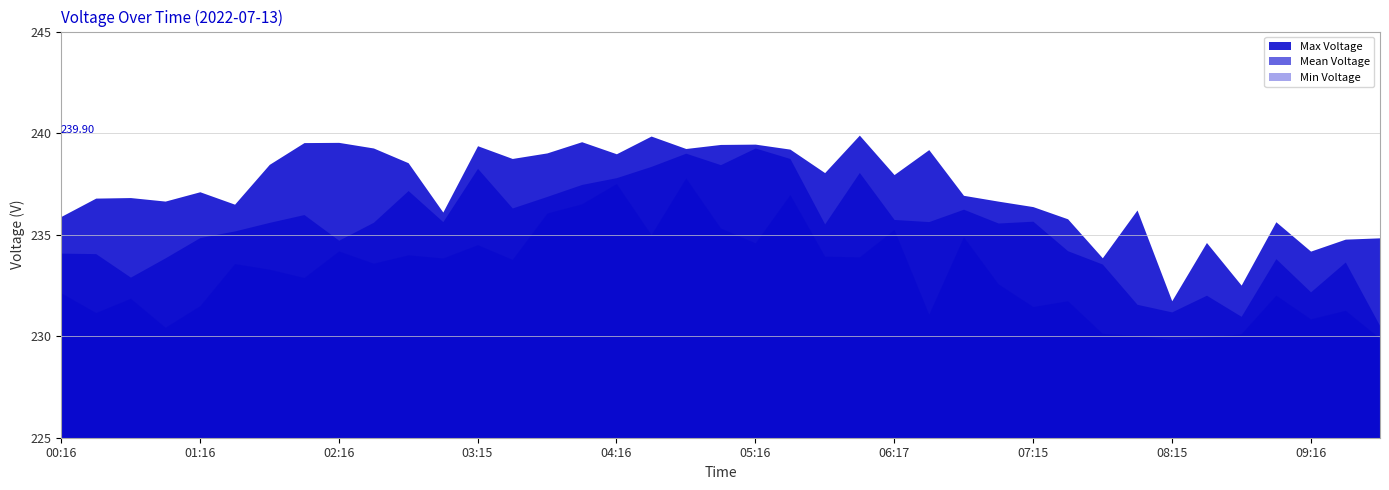

Which has a higher value, 04:31 or 09:30?

04:31